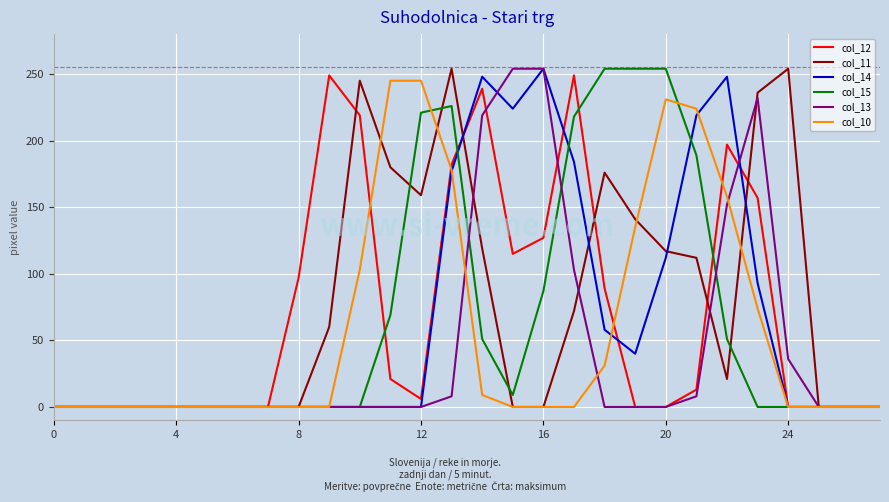

How many lines are shown in the chart?

6